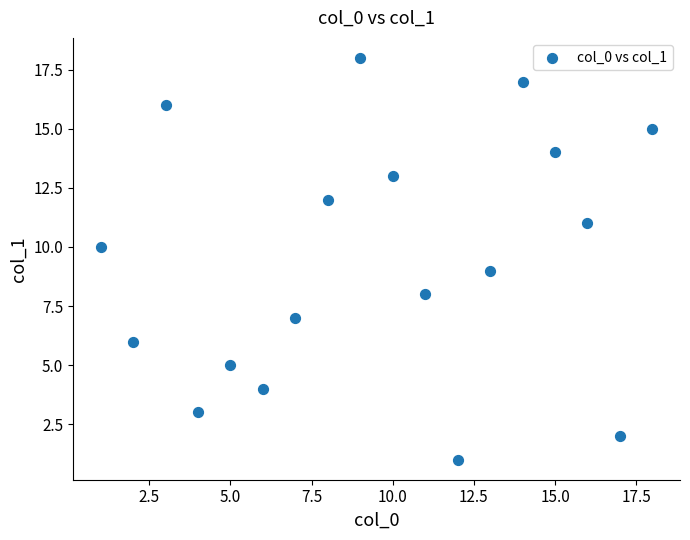

What is the range of X values (max minus min)?

17